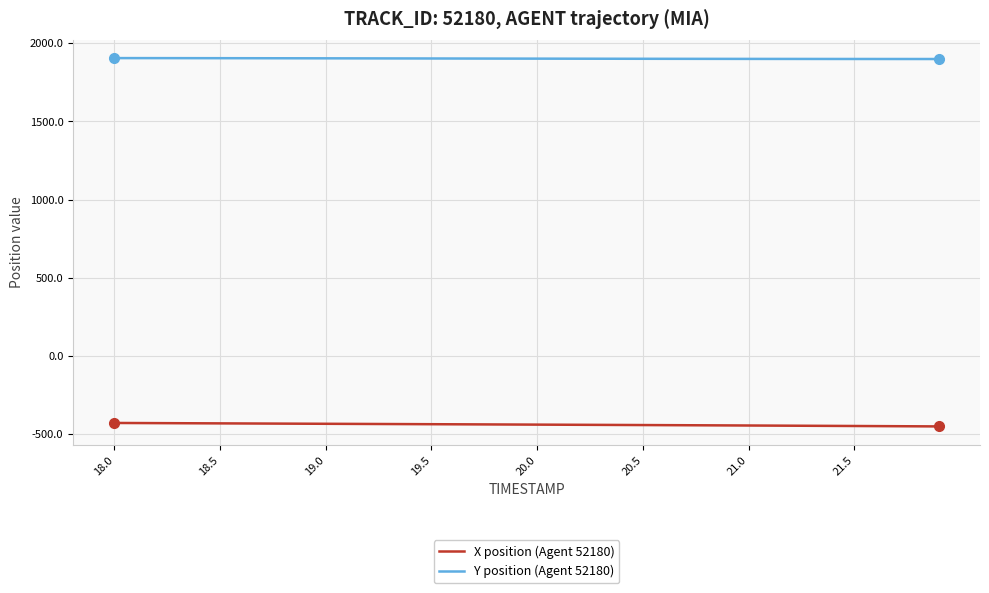

True or false: Y position (Agent 52180) and X position (Agent 52180) cross at least once.

False